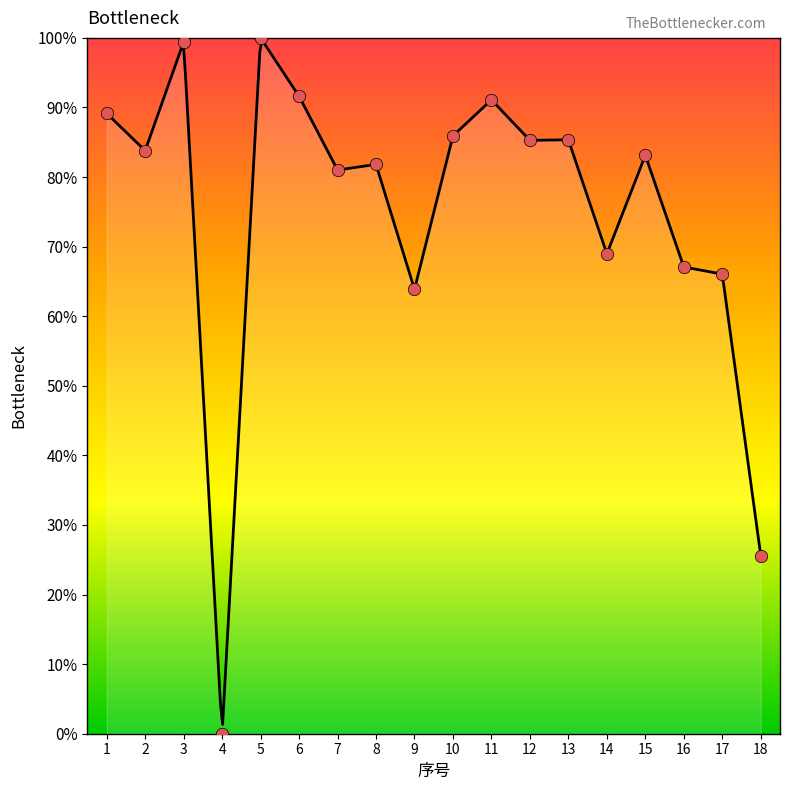

What is the change in value from 10 to 14?

-17.0